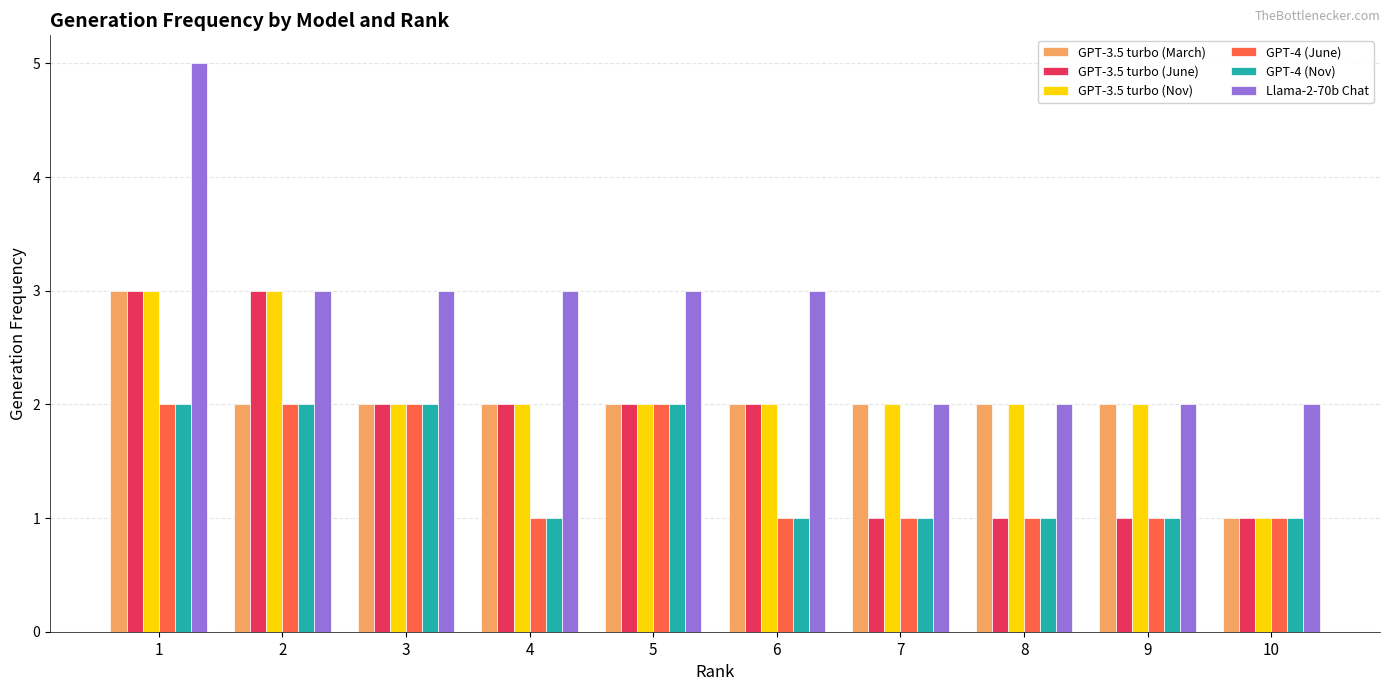

Which series has the largest range (max minus min)?

Llama-2-70b Chat